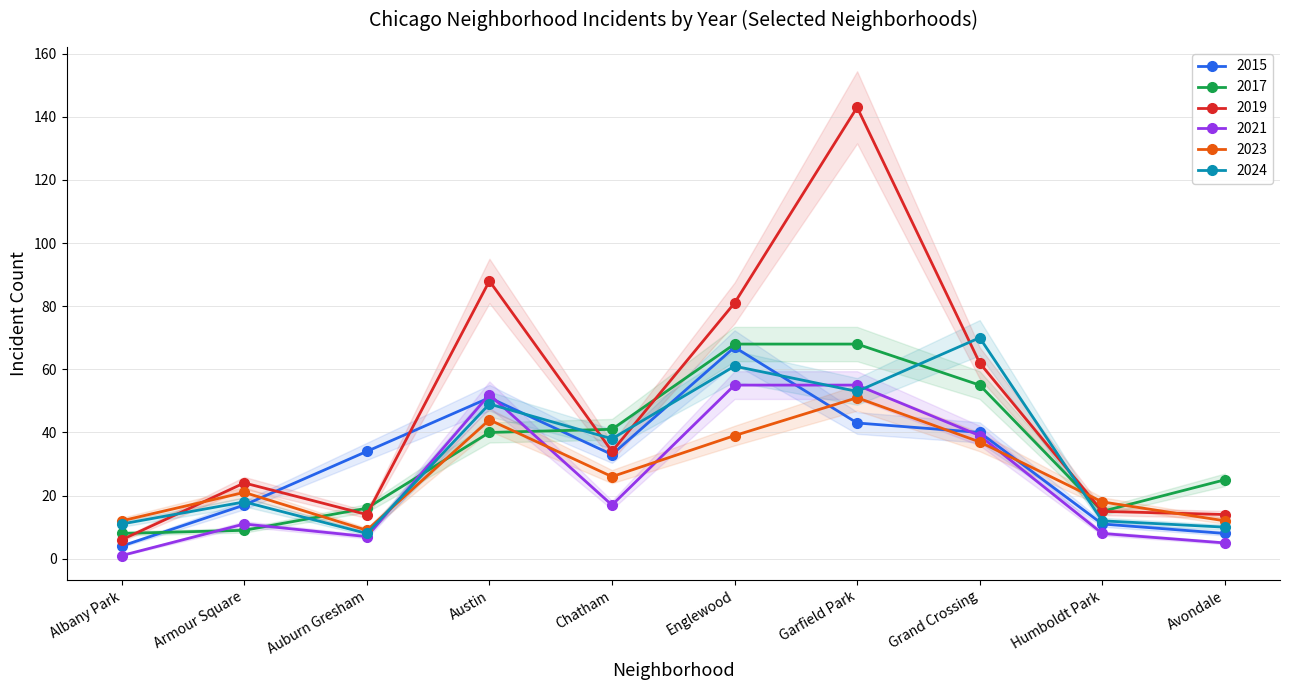

Count the number of data series in this chart.

6